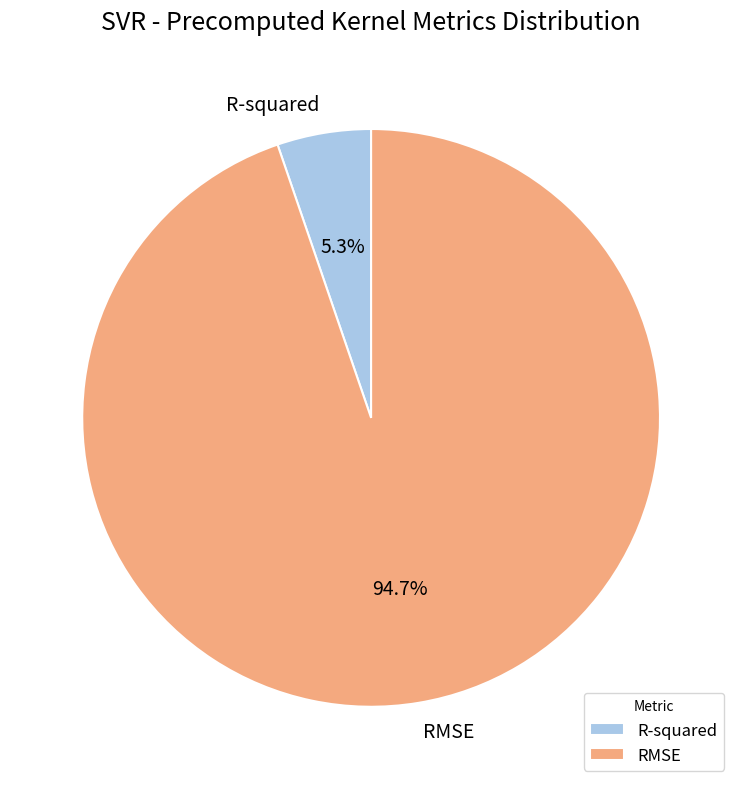

Rank the categories by value from highest to lowest.

RMSE, R-squared